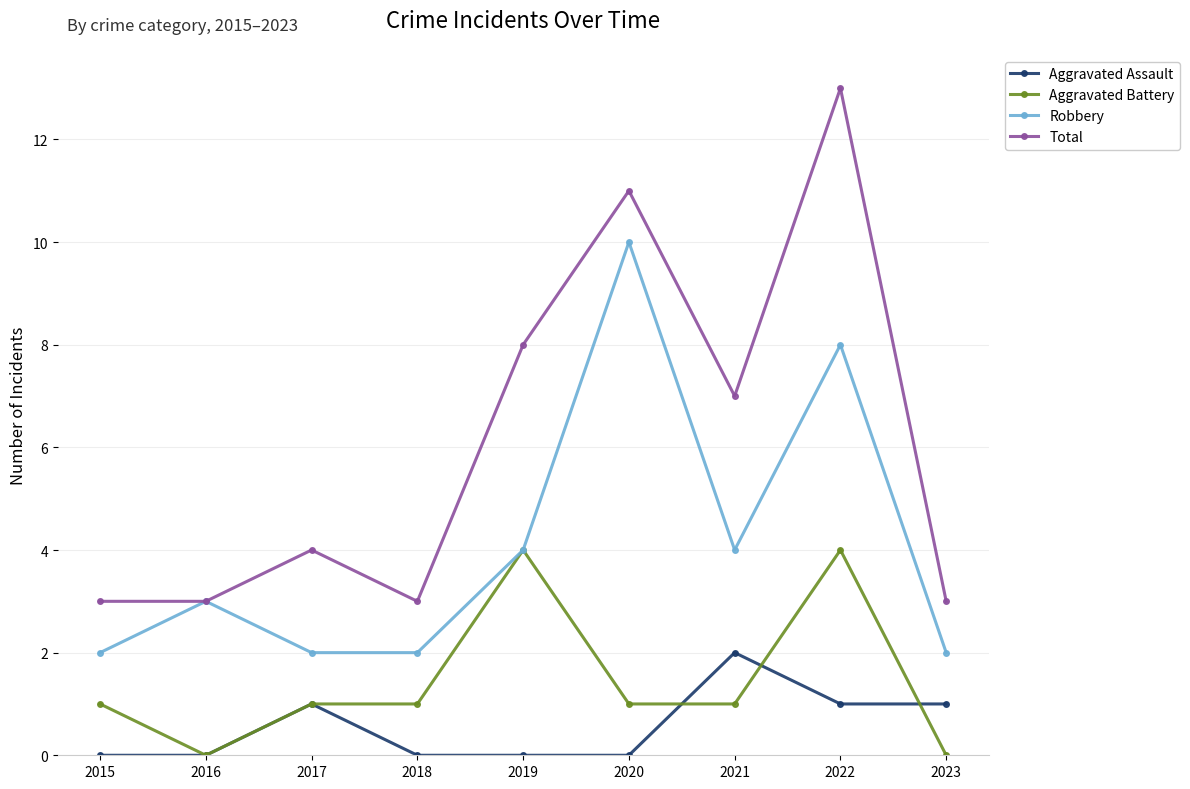

Rank the series by their average value, from lowest to highest.

Aggravated Assault, Aggravated Battery, Robbery, Total